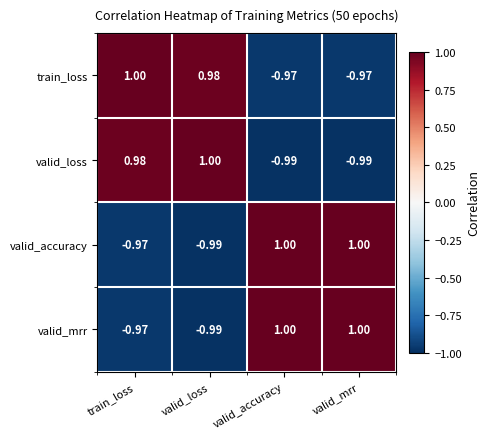

Which category has the lowest value in the valid_mrr series?

valid_loss